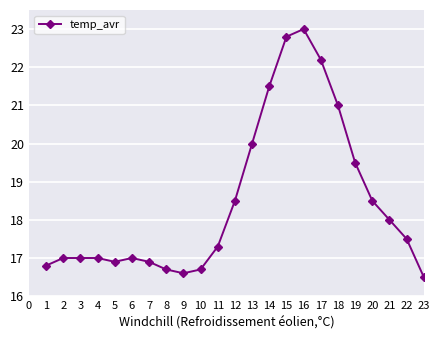

True or false: the data has more than 1 interior local peaks.

True